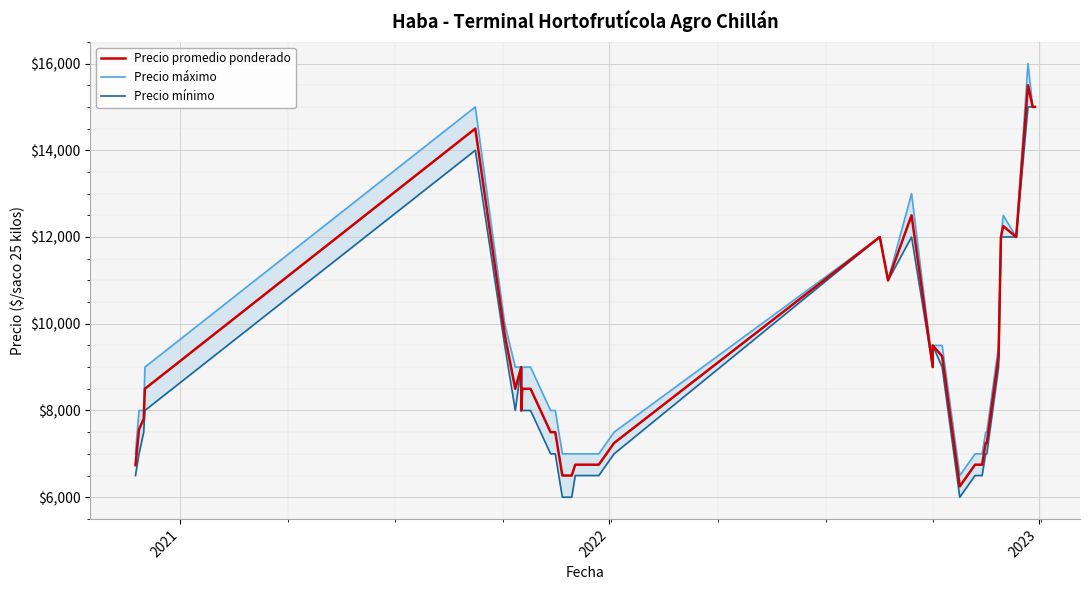

What are all the series names shown in the legend?

Precio promedio ponderado, Precio máximo, Precio mínimo